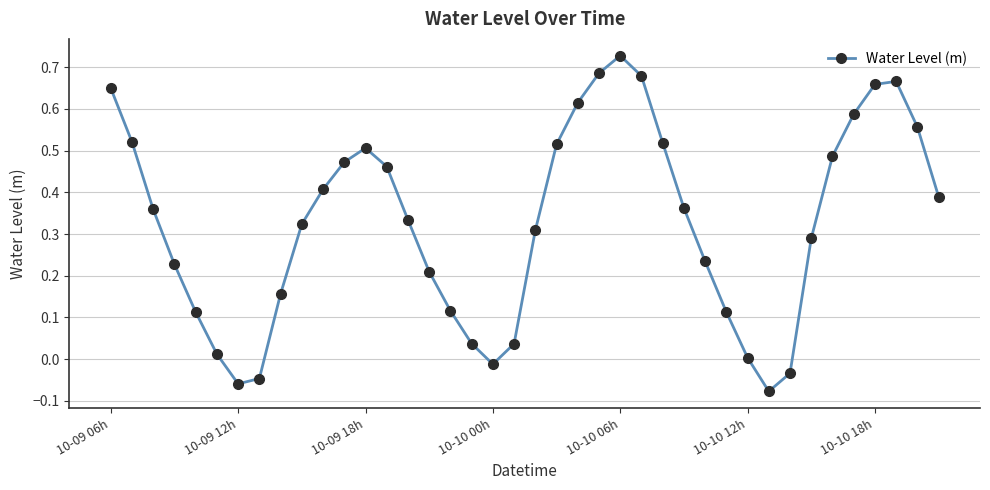

How many interior local peaks (higher than both neighbors) does the data have?

3